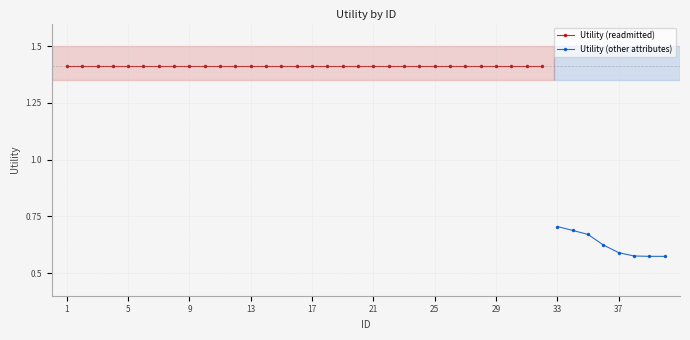

Rank the categories by value from lowest to highest.

40, 39, 38, 37, 36, 35, 34, 33, 1, 2, 3, 4, 5, 6, 7, 8, 9, 10, 11, 12, 13, 14, 15, 16, 17, 18, 19, 20, 21, 22, 23, 24, 25, 26, 27, 28, 29, 30, 31, 32